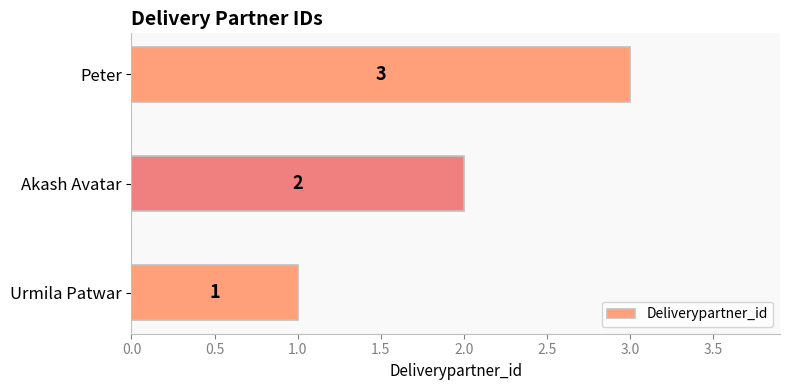

How many data points does each series have?

3